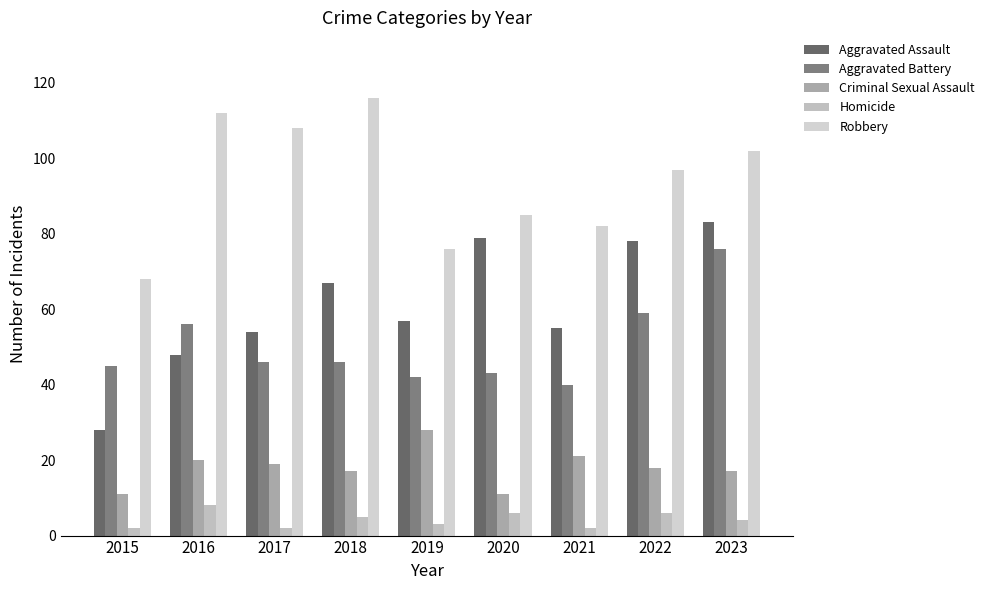

Rank the series at 2018 from lowest to highest value.

Homicide, Criminal Sexual Assault, Aggravated Battery, Aggravated Assault, Robbery